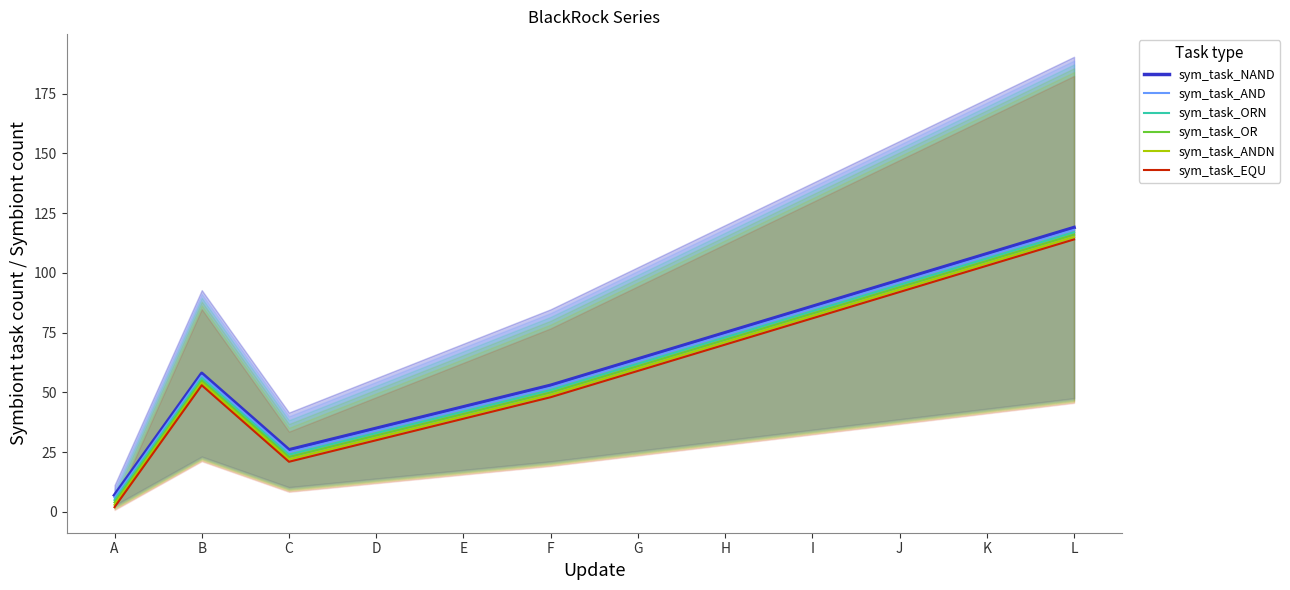

Which series has the largest total across all categories?

sym_task_NAND